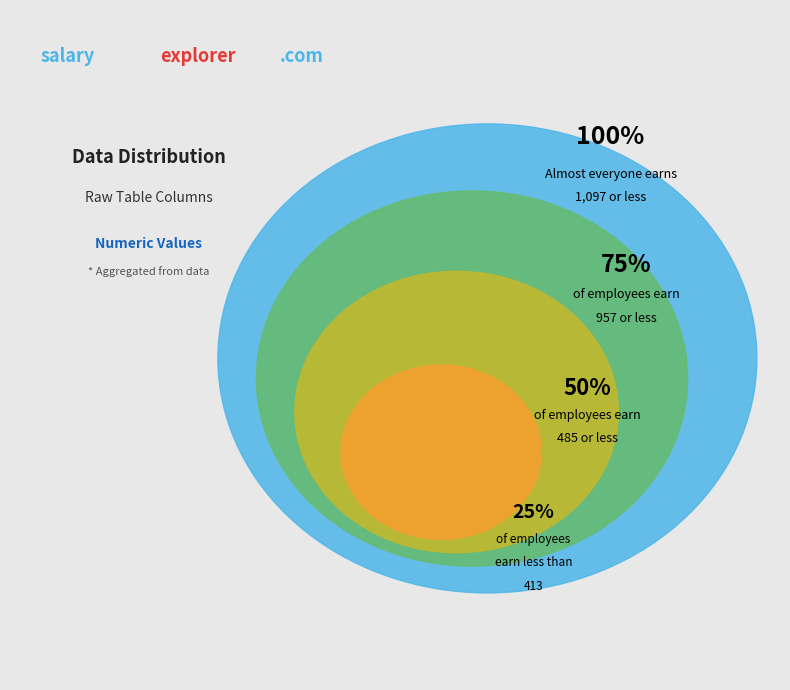

What is the largest slice in the pie chart?

1.0